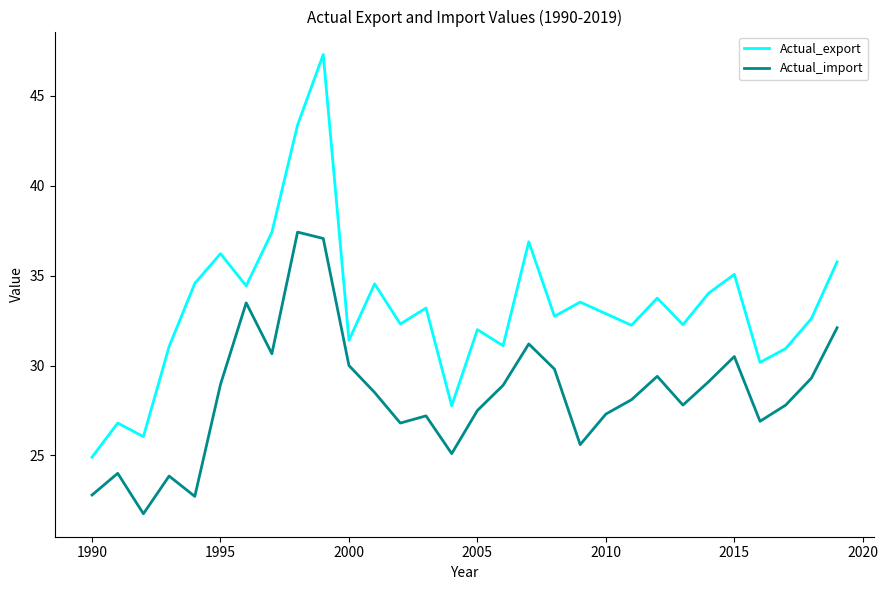

What is the average value of the Actual_import series?

28.4